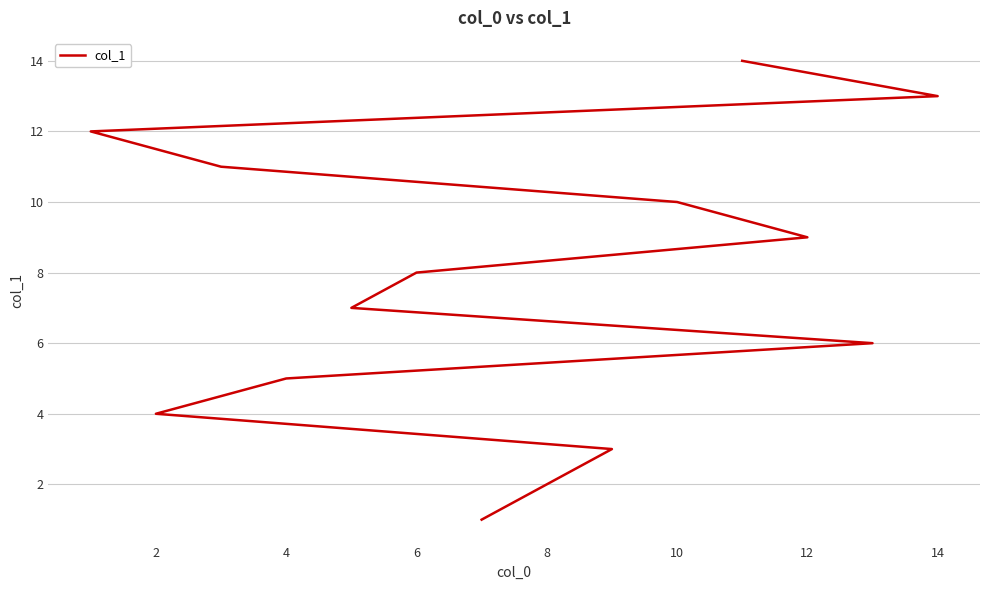

How many series are shown in this chart?

1